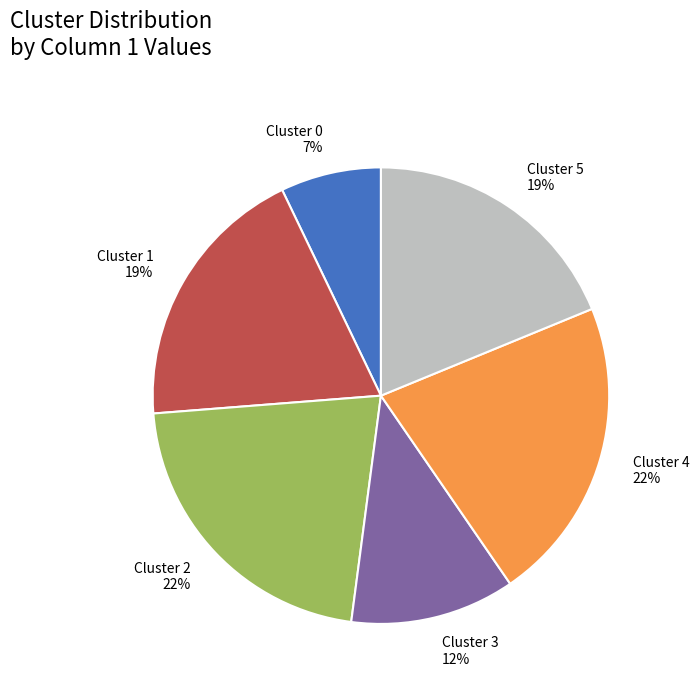

How many segments does this pie chart have?

6